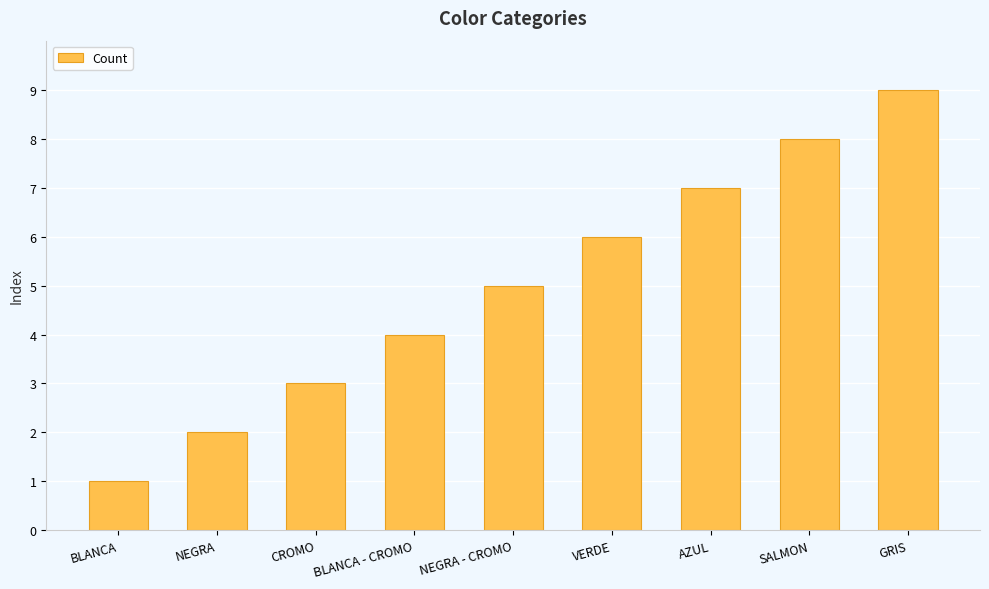

What is the label of the 4th bar from the left?

BLANCA - CROMO